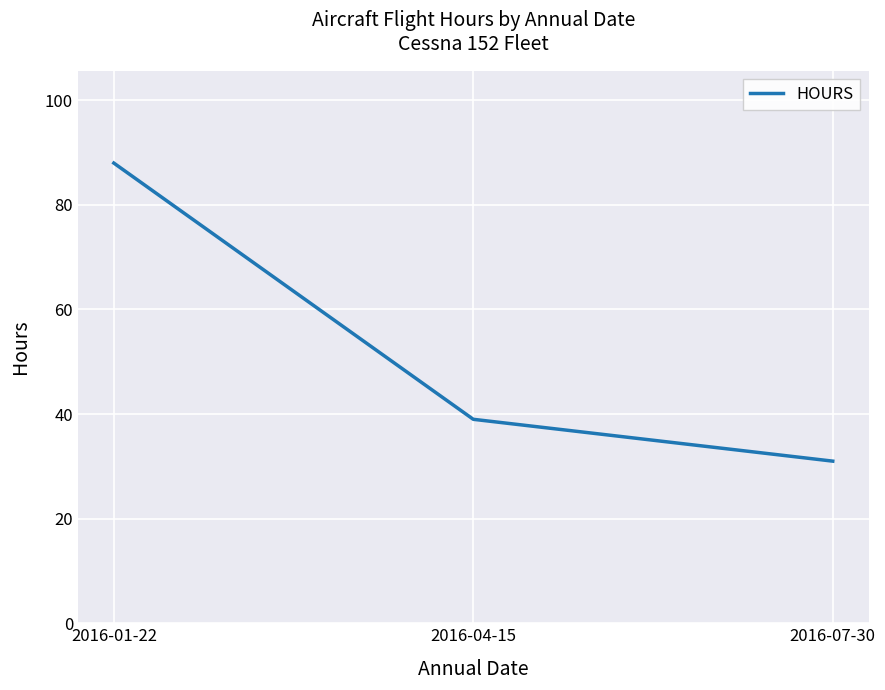

Where does the data first go above 39?

2016-01-22